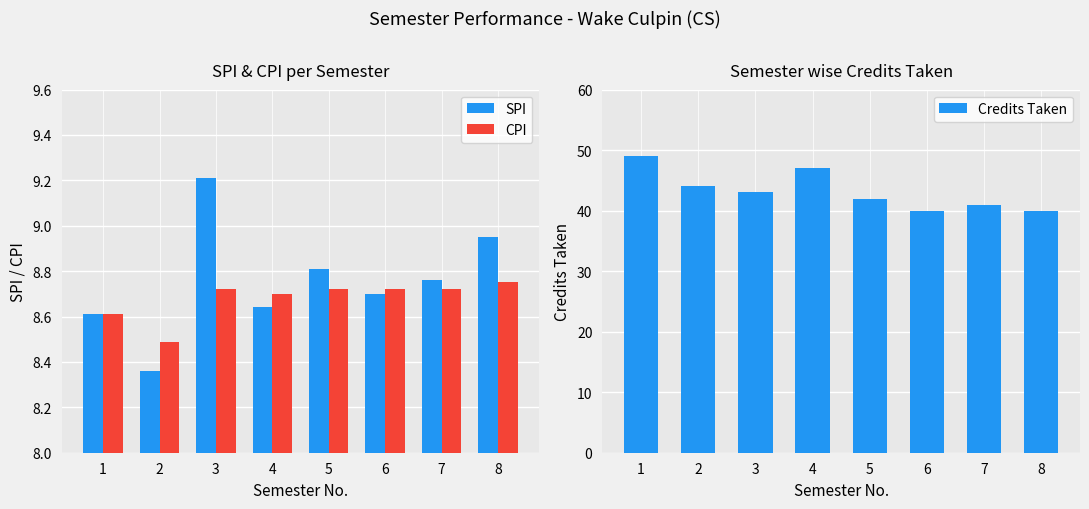

Is it true that Credits Taken equals 12.4 at 6?

False